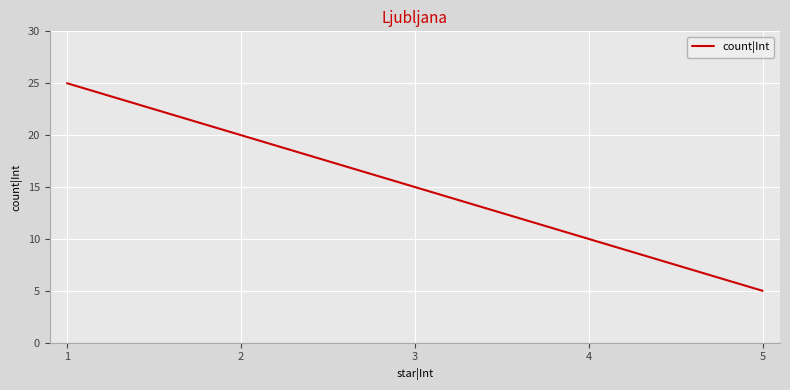

Read the value at 4.

10